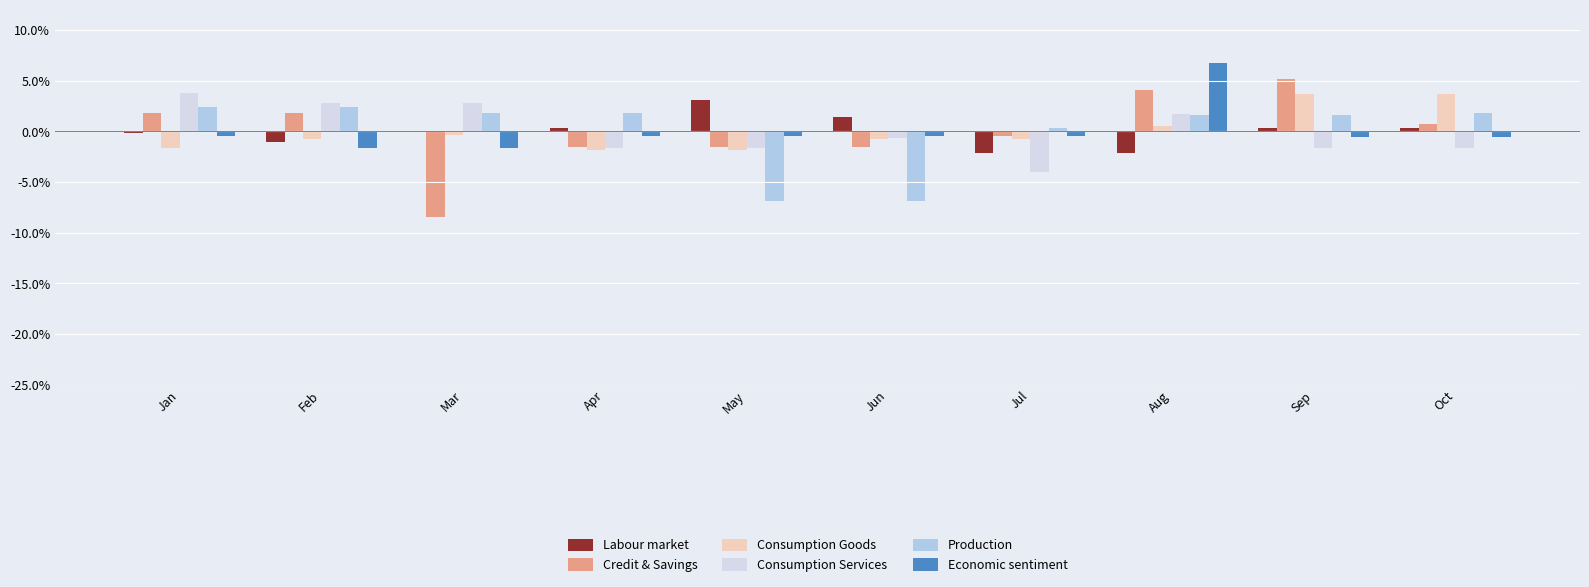

True or false: Labour market has a value of -1.0 at Feb.

True